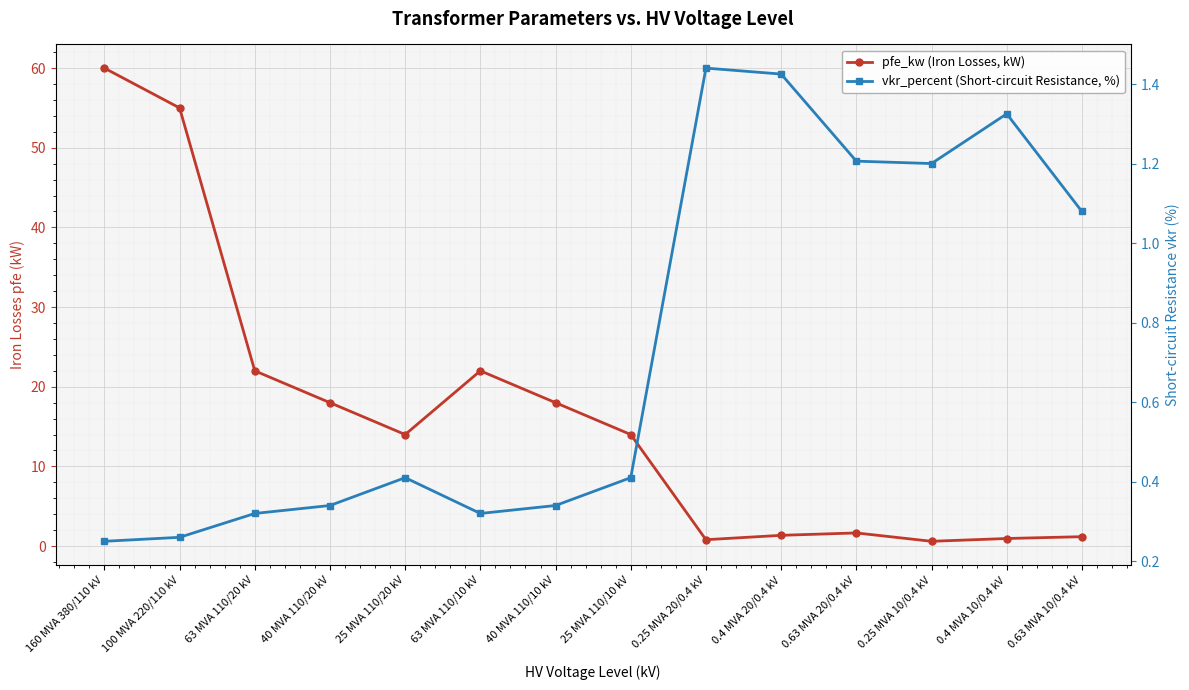

At which category is the sum across all series the highest?

160 MVA 380/110 kV